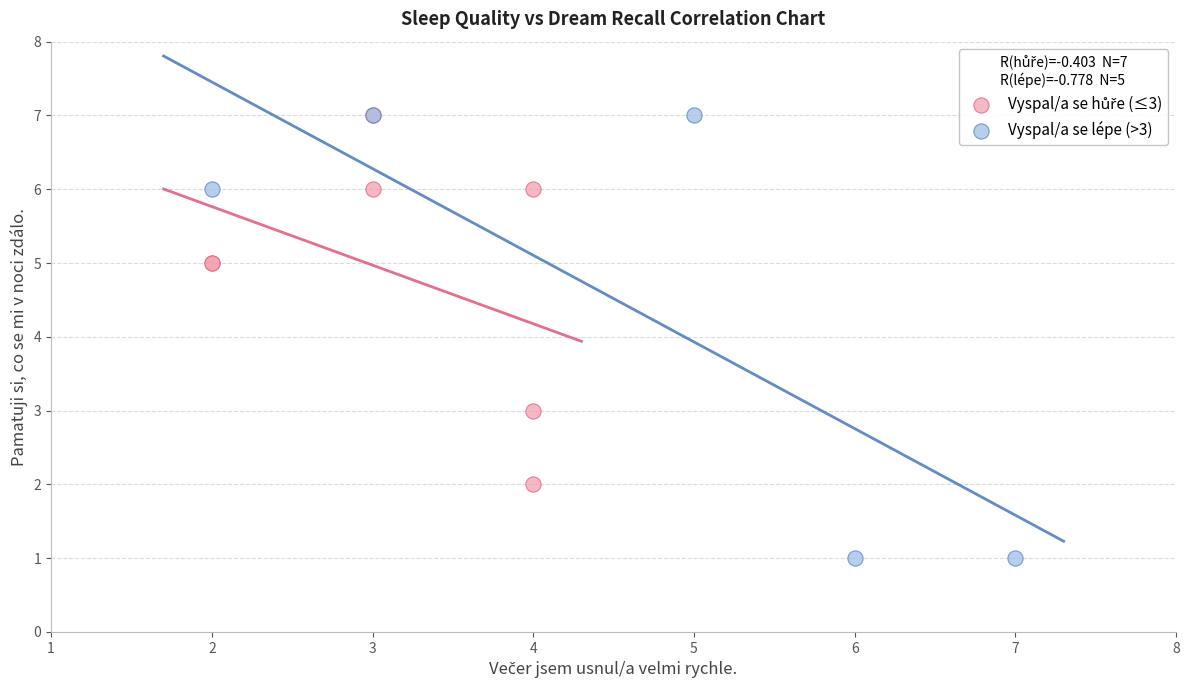

Which series has the widest spread of Y values?

Vyspal/a se lépe (>3)